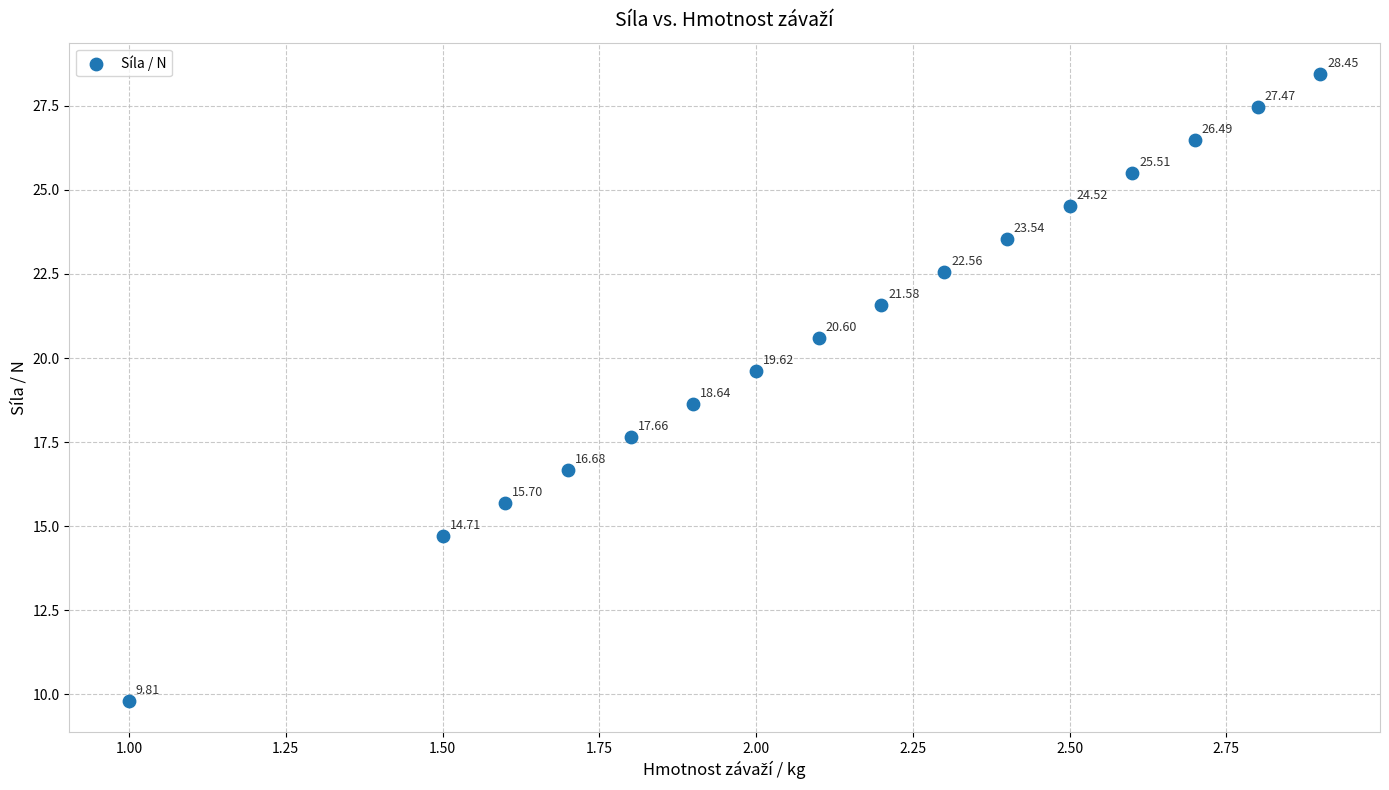

What is the range of Y values (max minus min)?

18.6